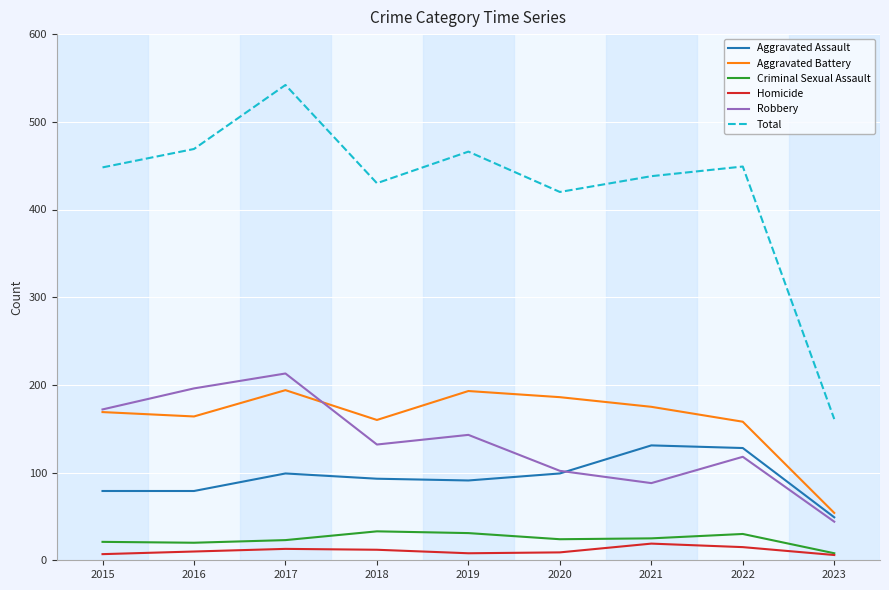

What is the average value of the Aggravated Assault series?

94